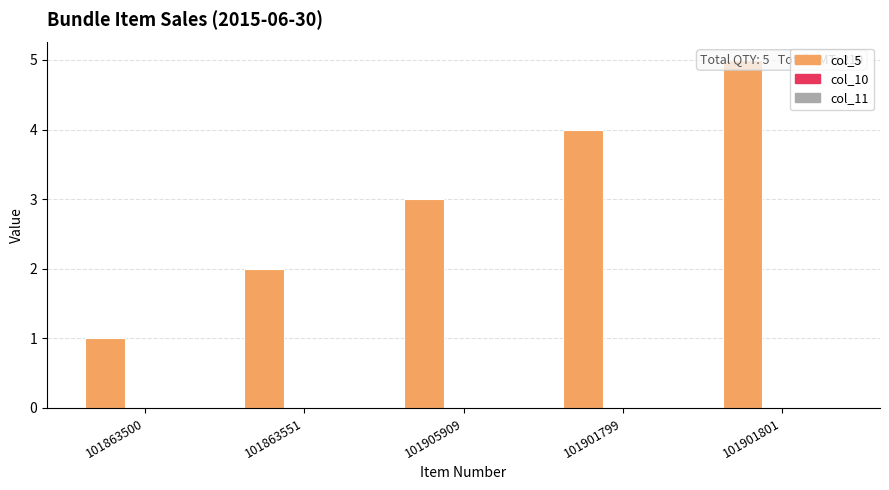

At 101901799, list the series in order from largest to smallest.

col_5, col_10, col_11